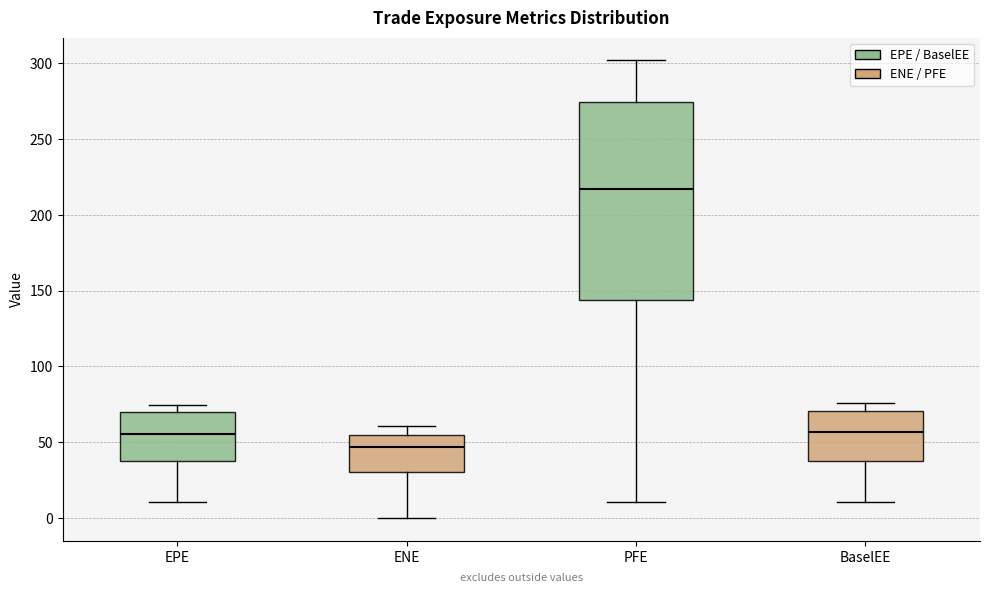

Where is the upper edge of the box for BaselEE on the y-axis? The values are not printed on the chart, so give them approximately, as read against the axis.

70